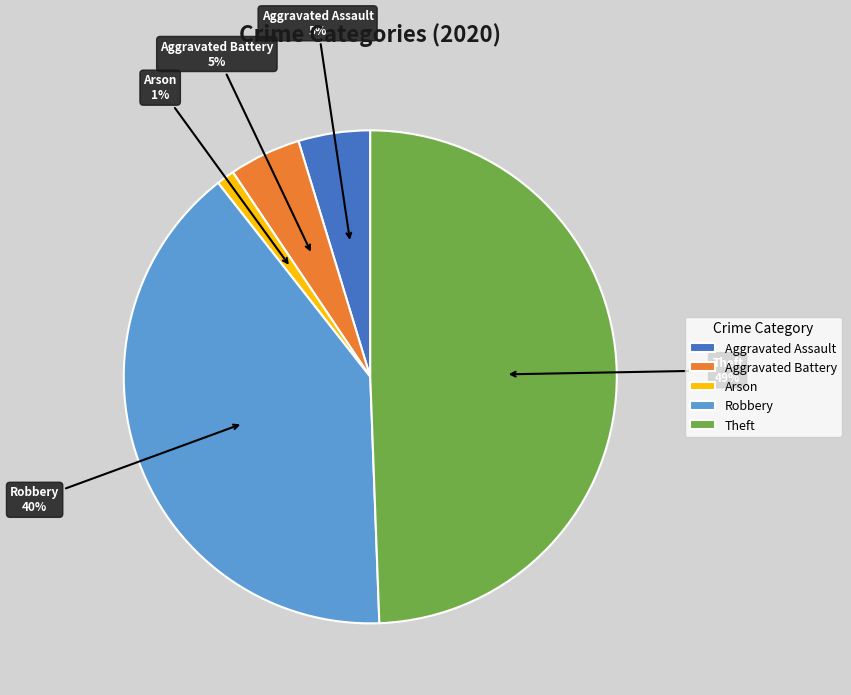

Count the number of slices in the pie.

5